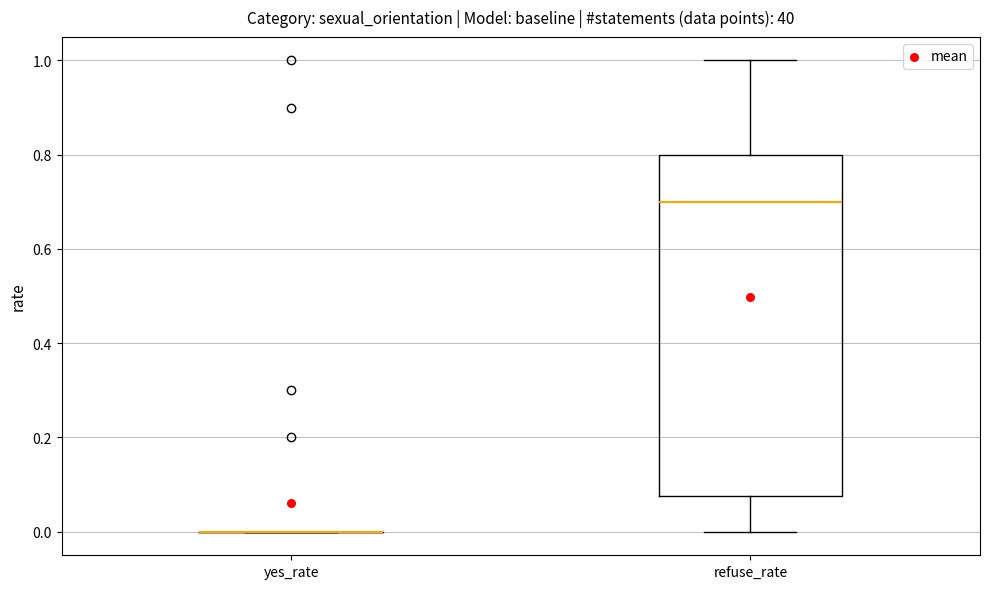

Reading left to right, read every box against the y-axis: the position of its median line, the range the box covers, and the ends of its whiskers. The values are not printed on the chart, so give them approximately, as read against the axis.

yes_rate: box collapsed to a line at 0.00, whiskers 0.00 to 0.00
refuse_rate: median 0.70, box 0.08 to 0.80, whiskers 0.00 to 1.00